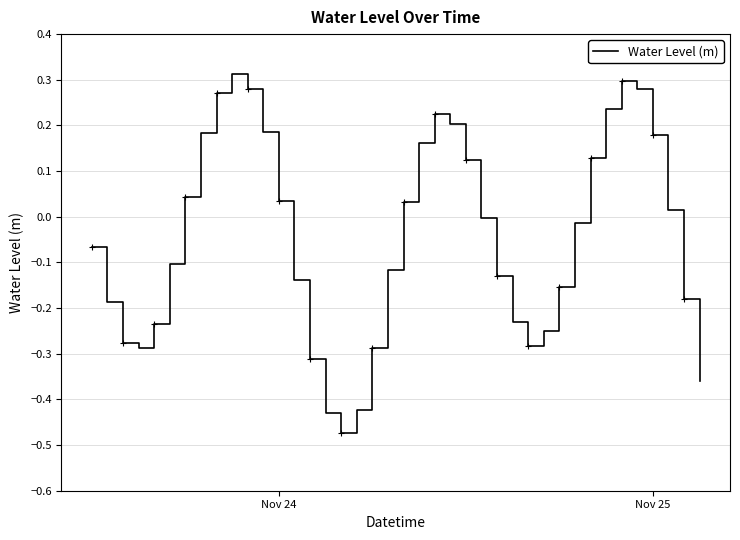

What is the difference between the maximum and minimum values?

0.8